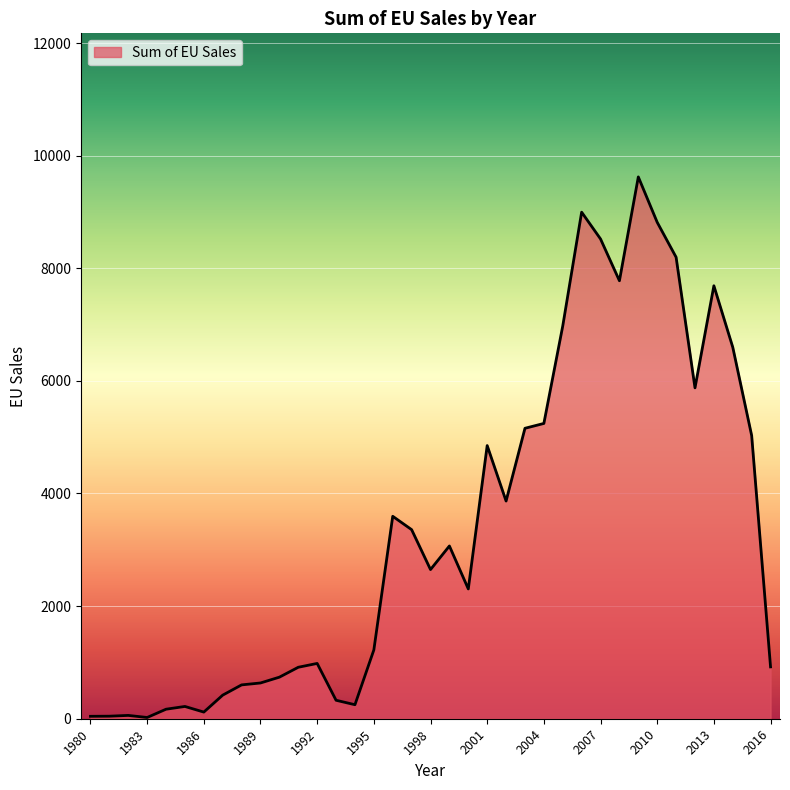

What is the value of the 17th point from the left?

3595